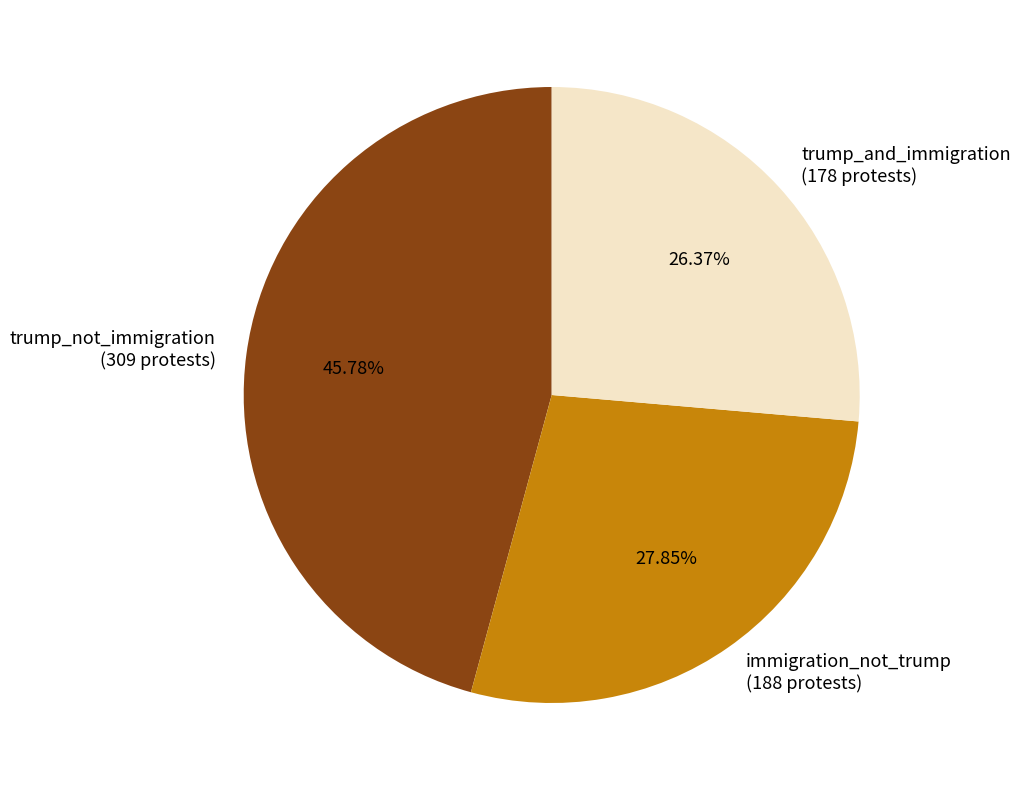

To the nearest percent, what is the difference between the largest and smallest slice percentages?

19%